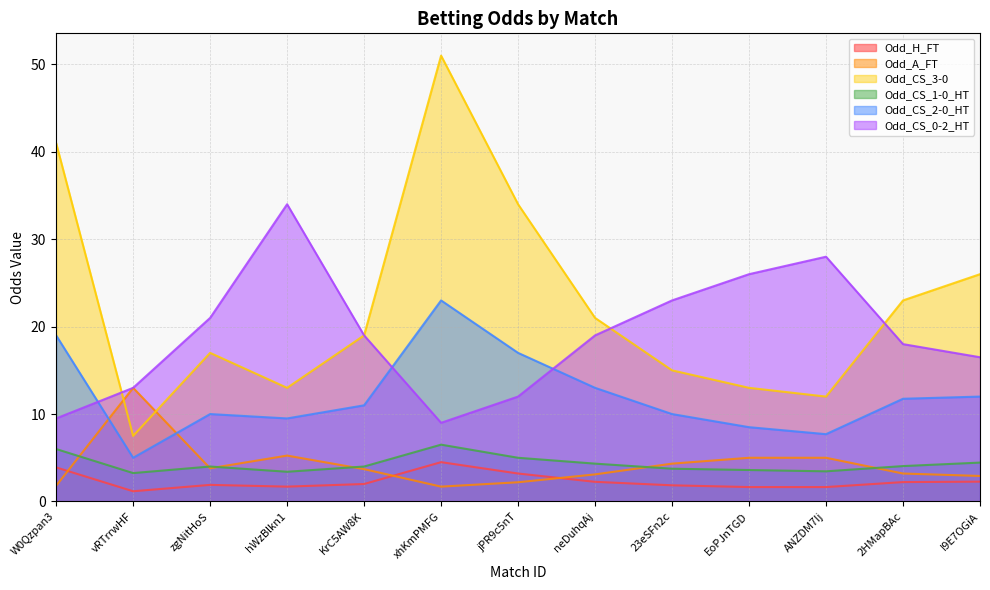

How many lines are shown in the chart?

6